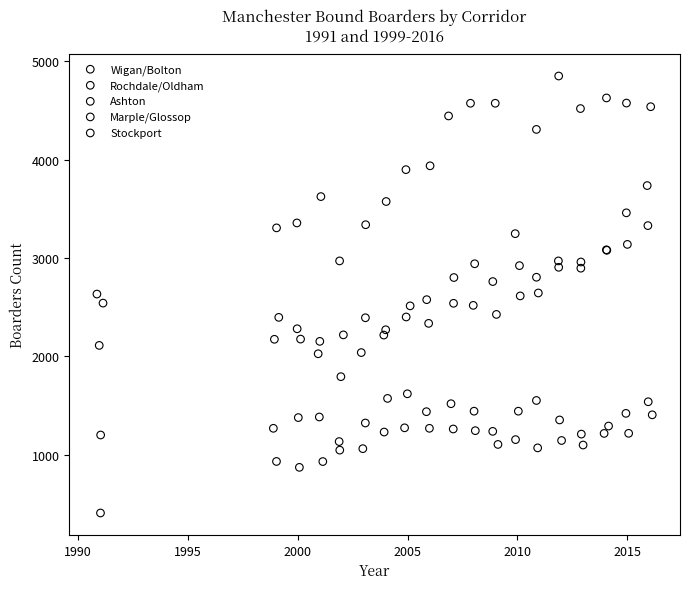

Which series reaches the maximum Y coordinate?

Wigan/Bolton